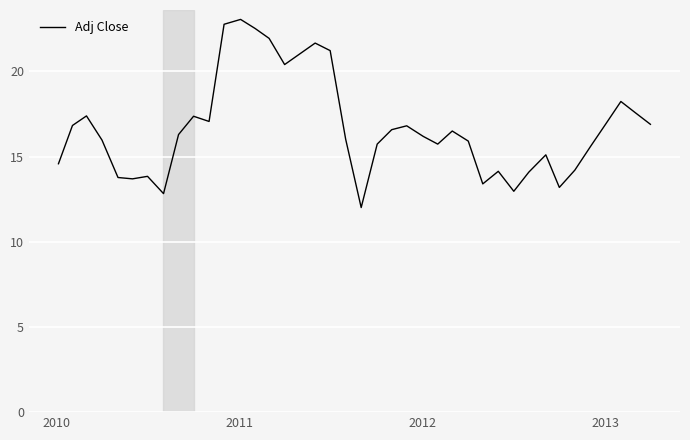

What is the difference between the maximum and minimum values?

11.0